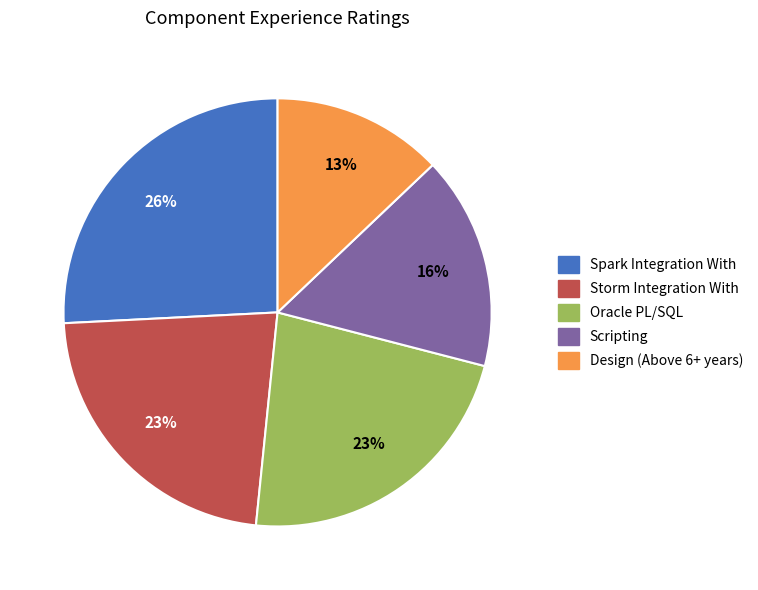

Does Oracle PL/SQL account for over 50% of the chart?

No